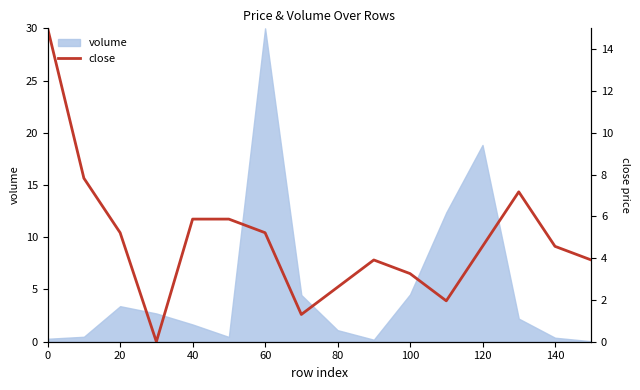

Is it true that volume equals 30.0 at 60?

True